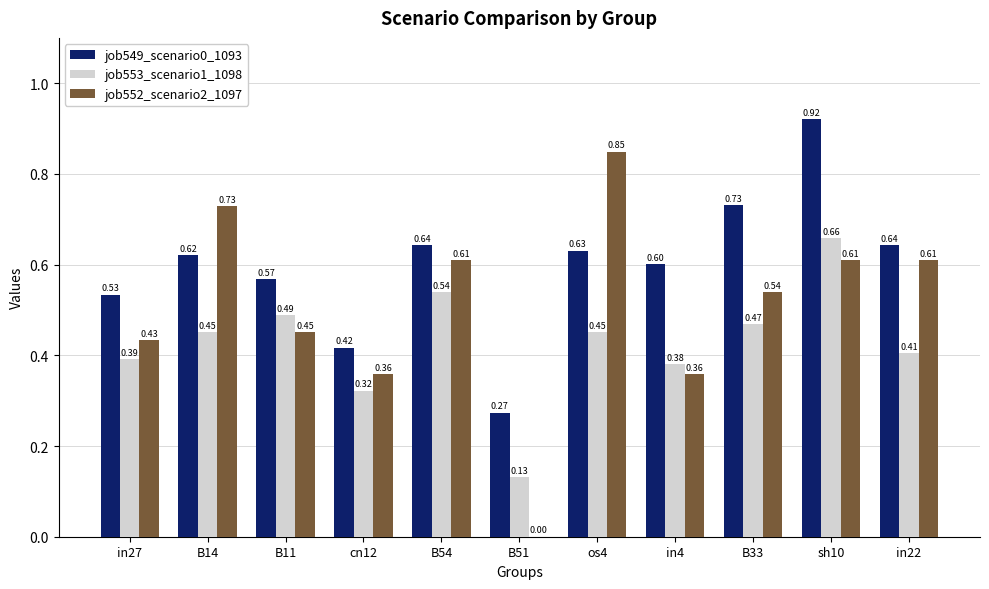

What is the sum of all job549_scenario0_1093 values?

6.6